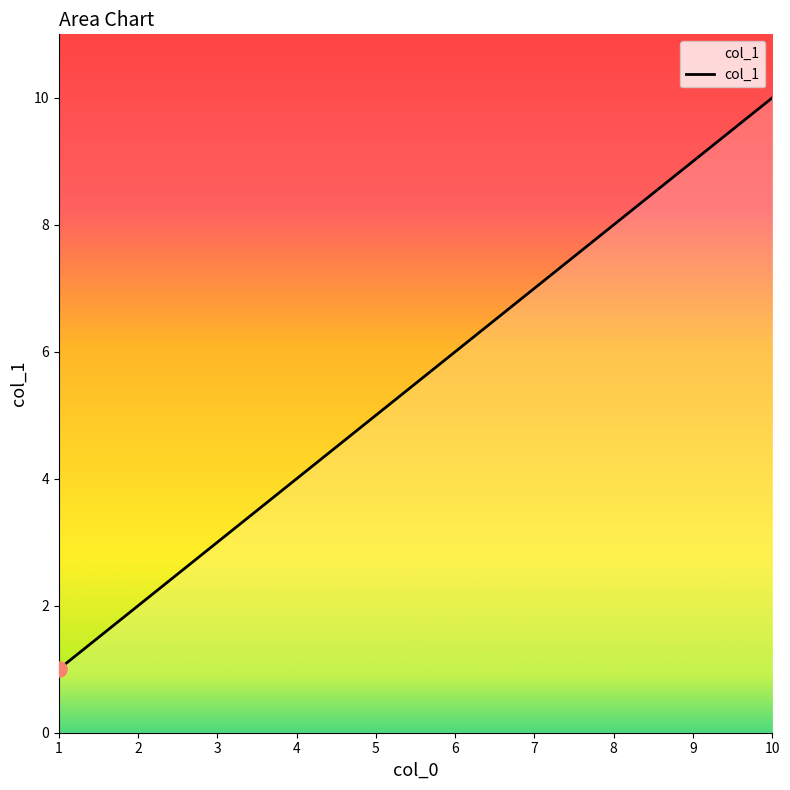

What is the ratio of the value at 1 to the value at 9?

0.1